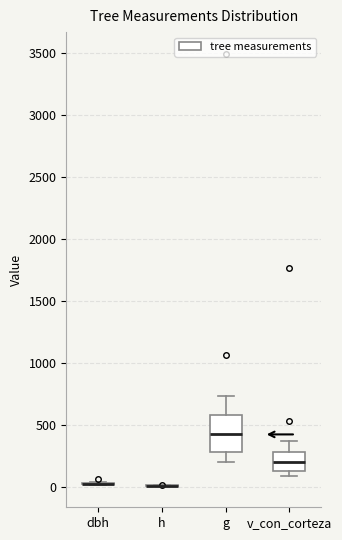

Where is the upper edge of the box for v_con_corteza on the y-axis? The values are not printed on the chart, so give them approximately, as read against the axis.

300